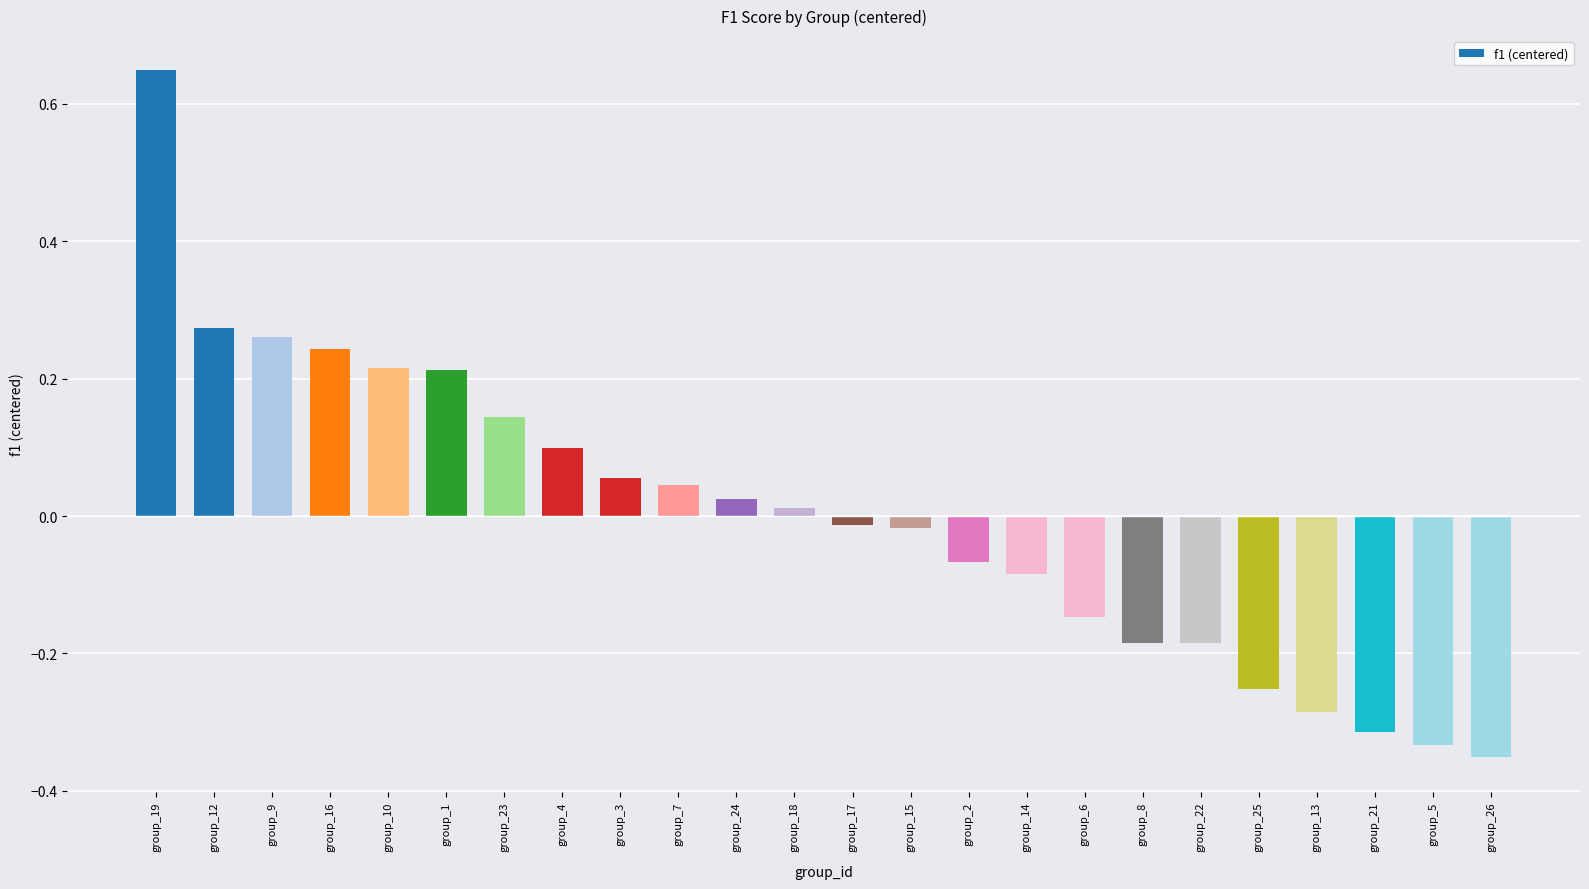

What is the label of the 23rd bar from the right?

group_12